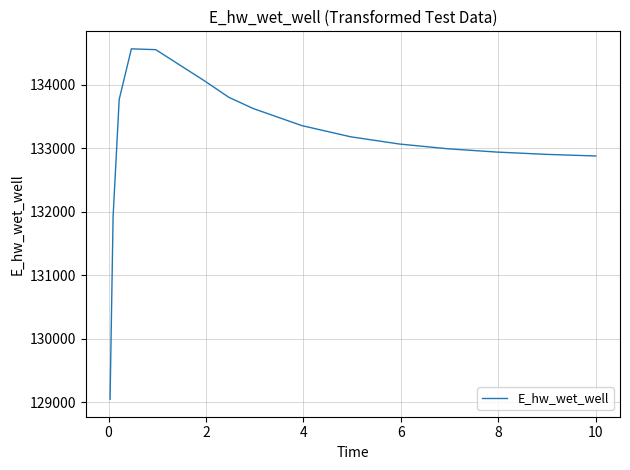

Count the number of categories in the chart.

16